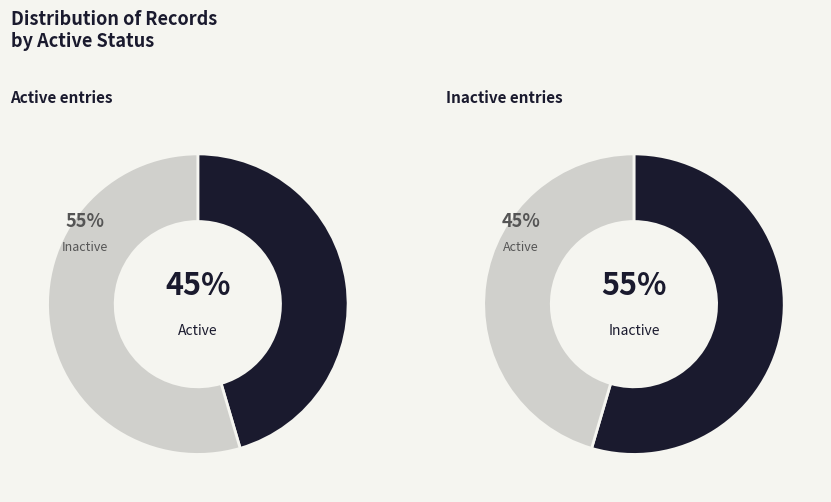

Is it true that Kentucky initiatives USB is 14% of the pie?

False